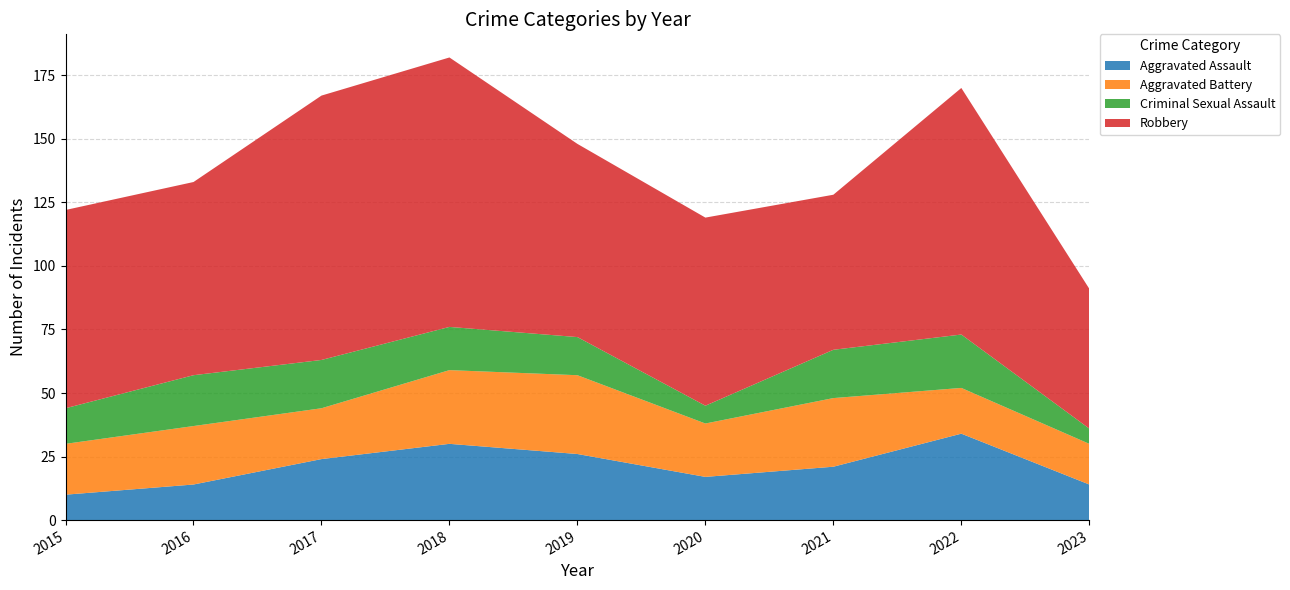

Reading left to right, list all the values displayed in this chart.

Aggravated Assault: 10	14	24	30	26	17	21	34	14
Aggravated Battery: 20	23	20	29	31	21	27	18	16
Criminal Sexual Assault: 14	20	19	17	15	7	19	21	6
Robbery: 78	76	104	106	76	74	61	97	55